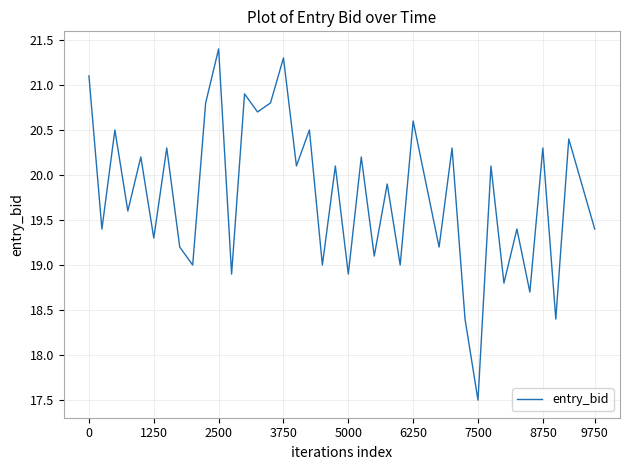

Reading left to right, list all the values displayed in this chart.

21.1	19.4	20.5	19.6	20.2	19.3	20.3	19.2	19.0	20.8	21.4	18.9	20.9	20.7	20.8	21.3	20.1	20.5	19.0	20.1	18.9	20.2	19.1	19.9	19.0	20.6	19.9	19.2	20.3	18.4	17.5	20.1	18.8	19.4	18.7	20.3	18.4	20.4	19.9	19.4